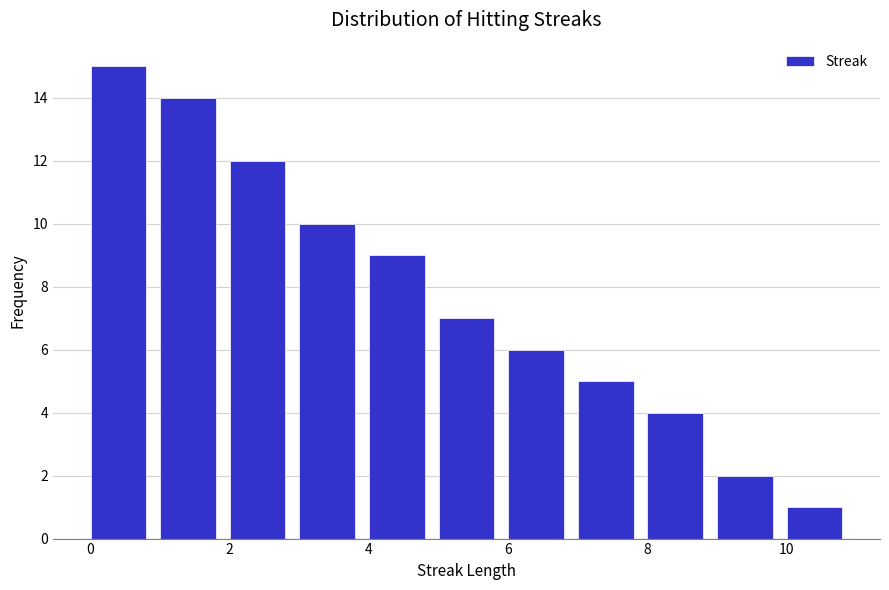

Reading left to right, list every bar in this chart as the range it spans on the x-axis followed by its height. The values are not printed on the chart, so give them approximately, as read against the axis.

0 to 1: 15
1 to 2: 14
2 to 3: 12
3 to 4: 10
4 to 5: 9
5 to 6: 7
6 to 7: 6
7 to 8: 5
8 to 9: 4
9 to 10: 2
10 to 11: 1